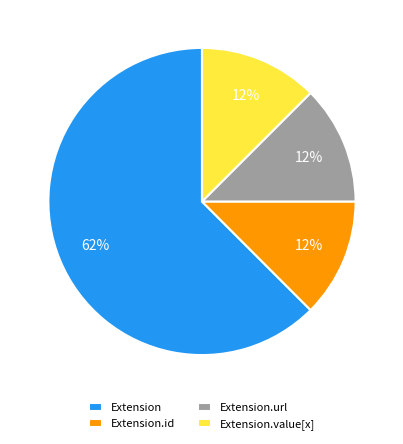

What is the majority slice?

Extension